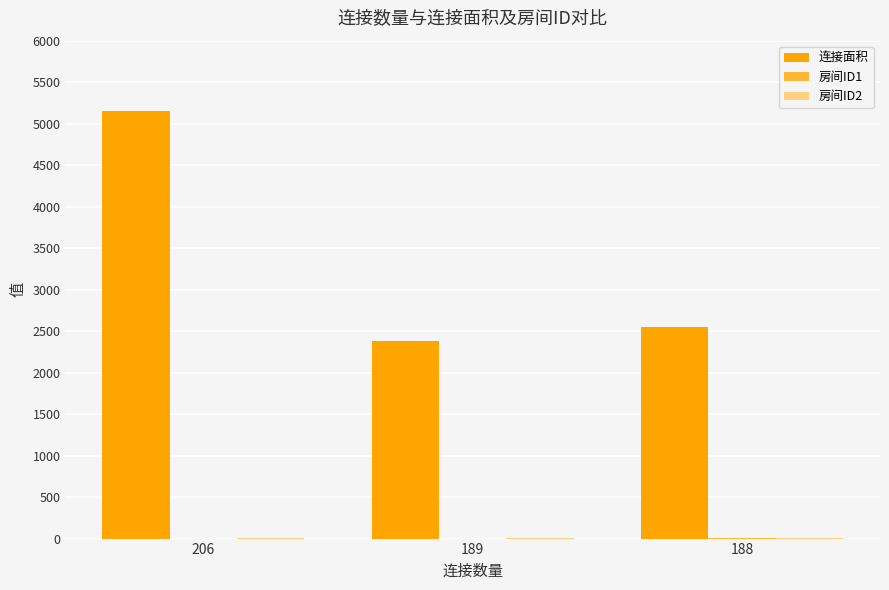

Which category has the highest value across all series?

206